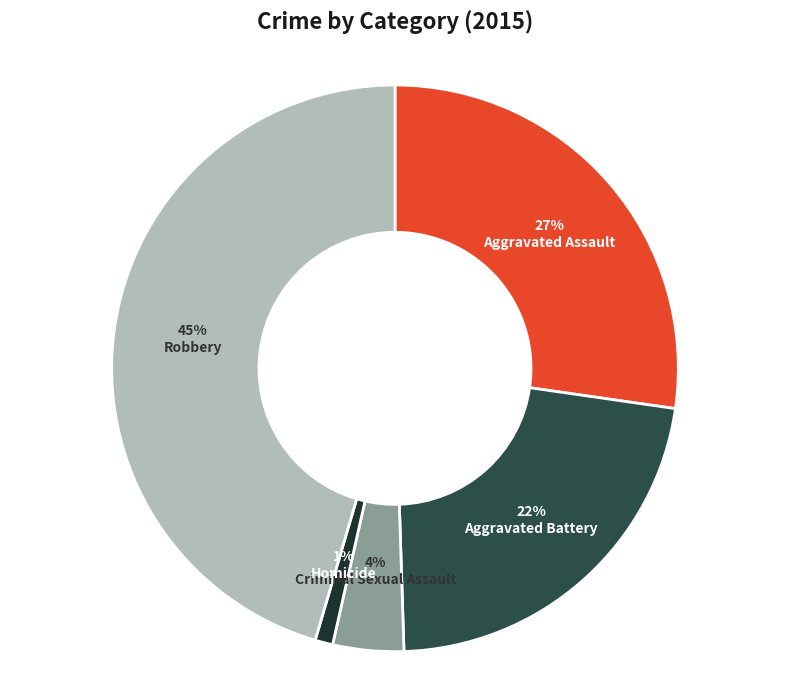

Does any single category account for the majority?

No